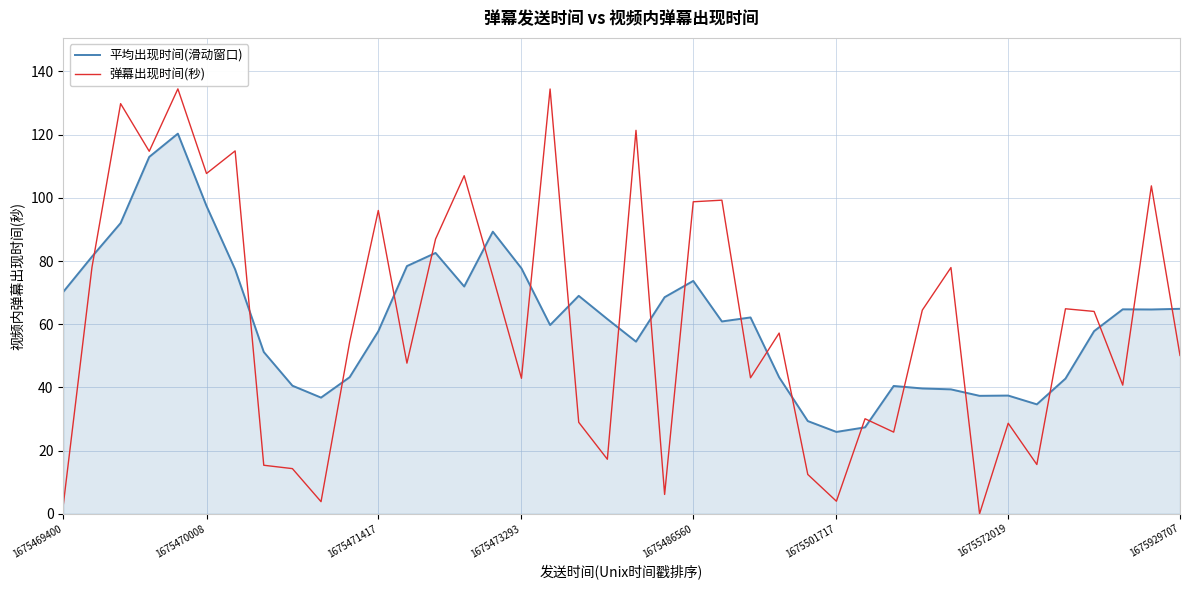

What is the difference between the maximum and minimum values in the 平均出现时间(滑动窗口) series?

94.4